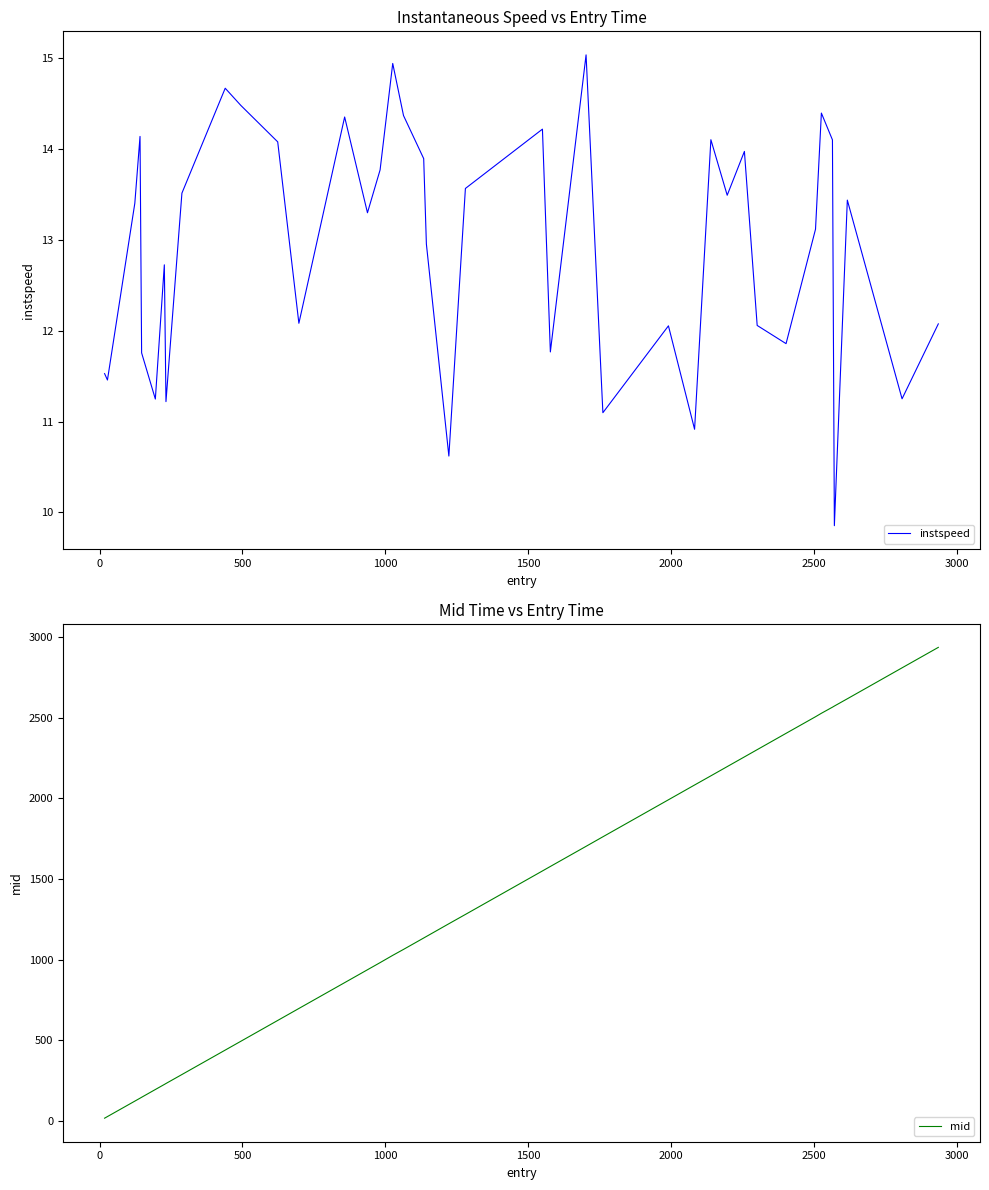

What is the maximum value for mid?

2936.0